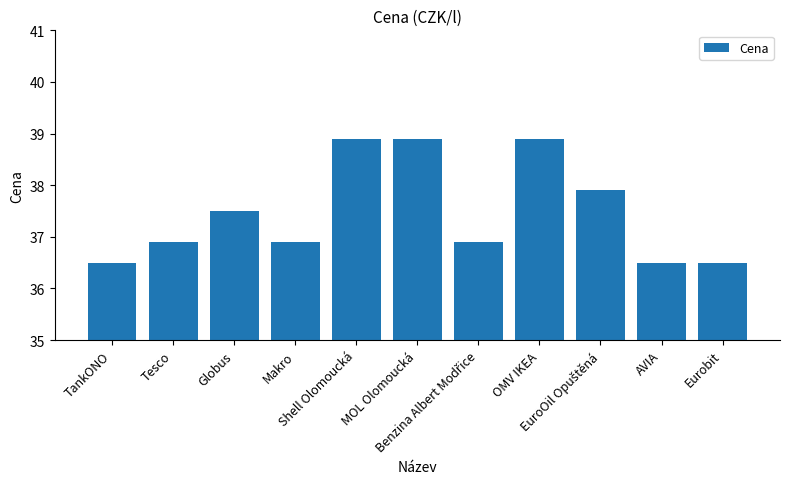

What is the difference between the maximum and second lowest values?

2.4